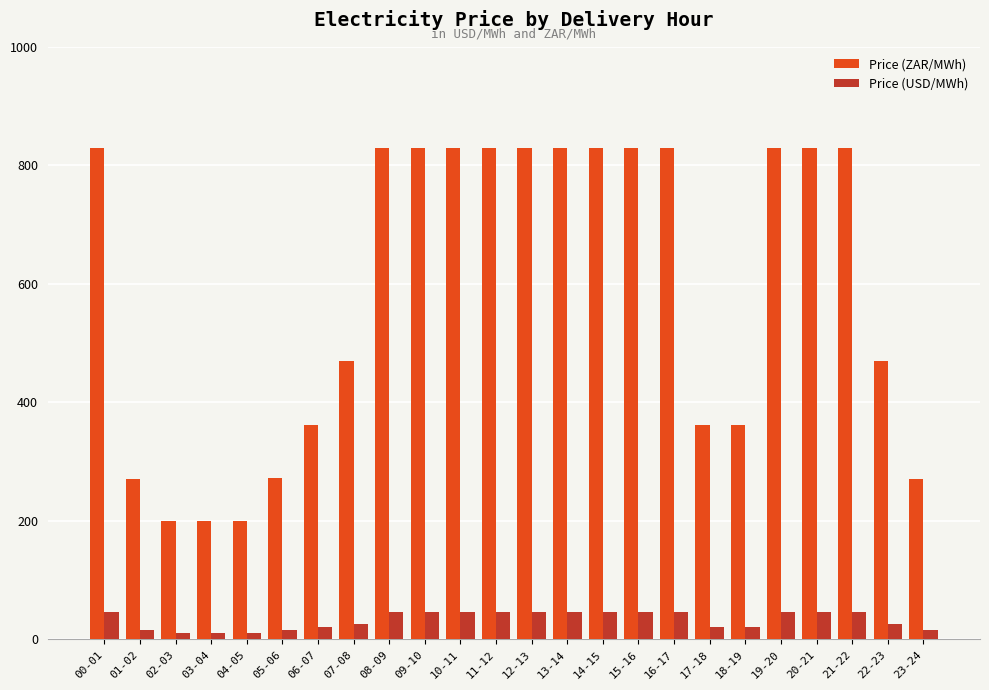

Is the value of Price (USD/MWh) at 19-20 greater than the value of Price (ZAR/MWh) at 20-21?

No